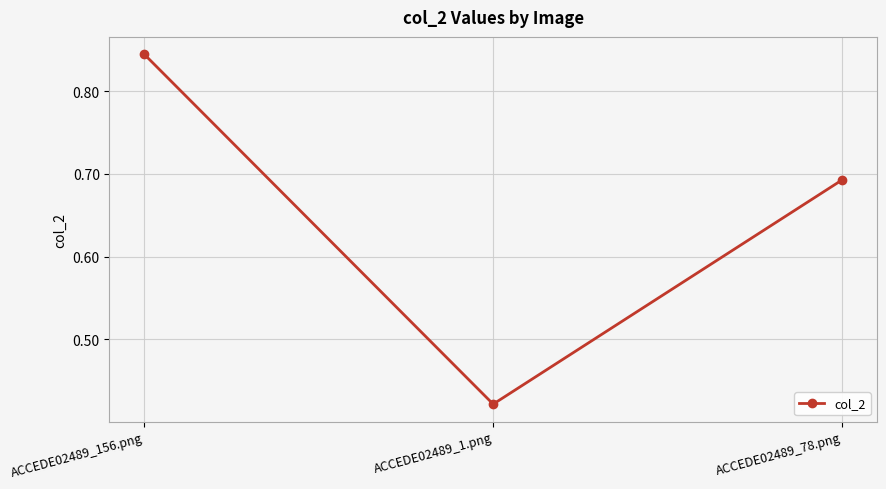

At which label is the value closest to 0?

ACCEDE02489_1.png